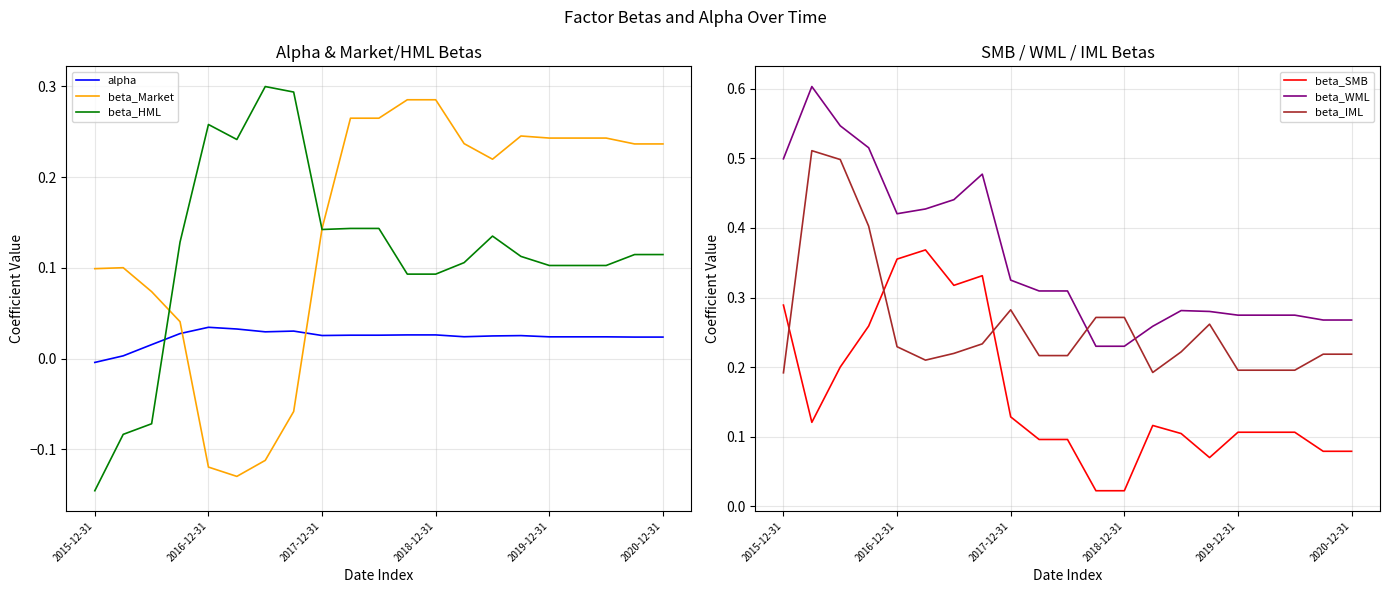

Is this an area chart (filled region under the line)?

No